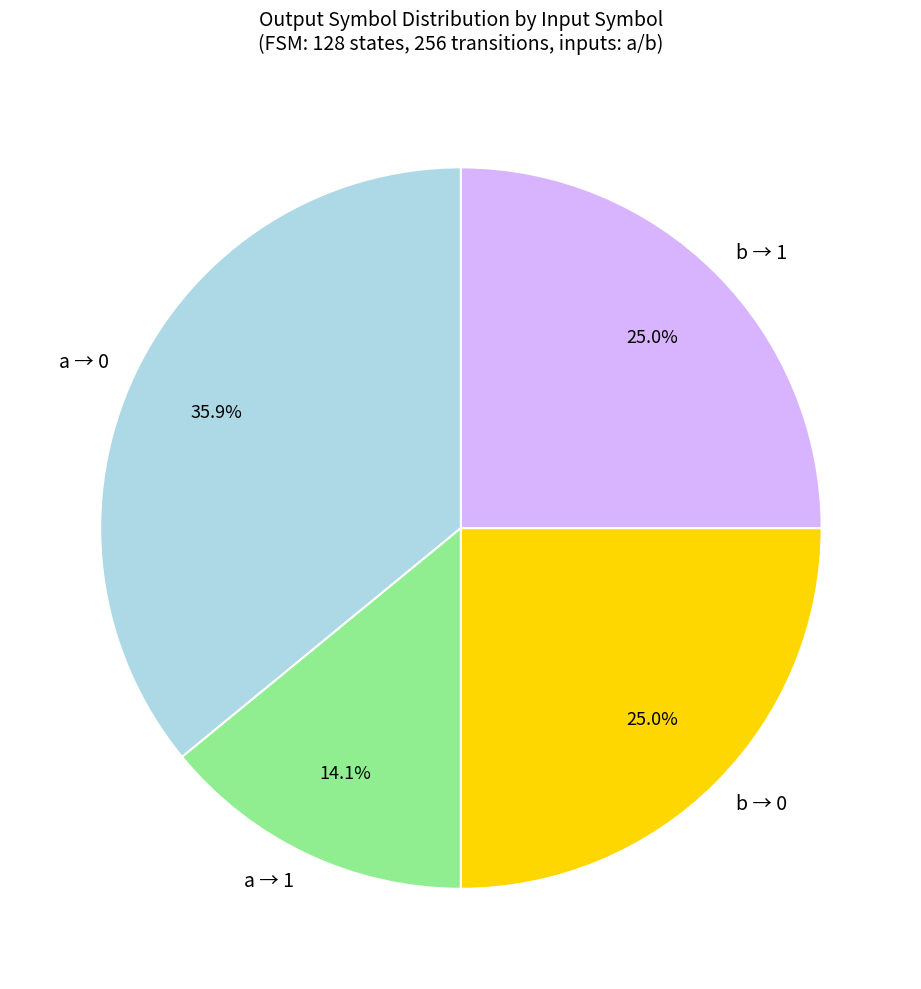

Count the number of slices in the pie.

4